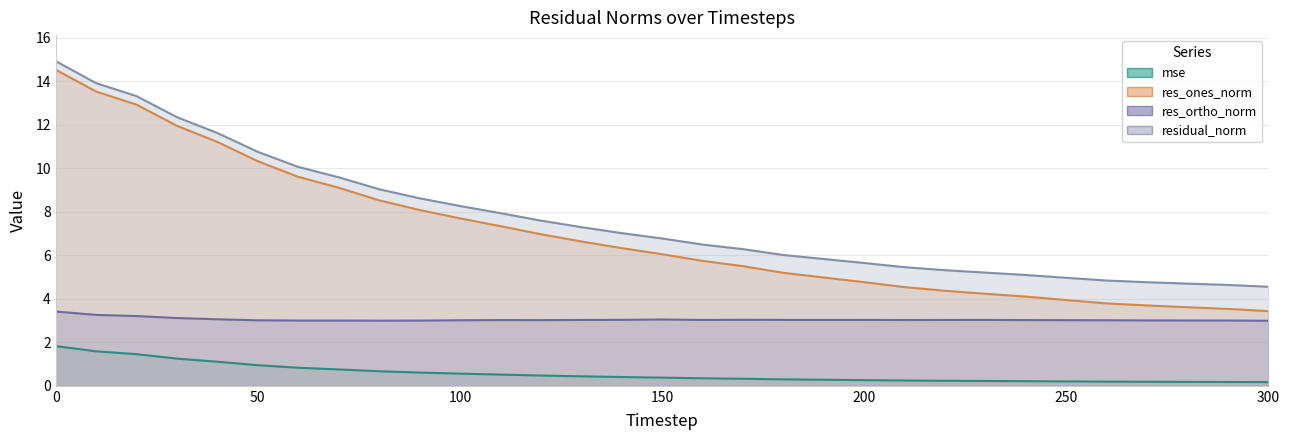

What is the sum of all res_ortho_norm values?

94.5